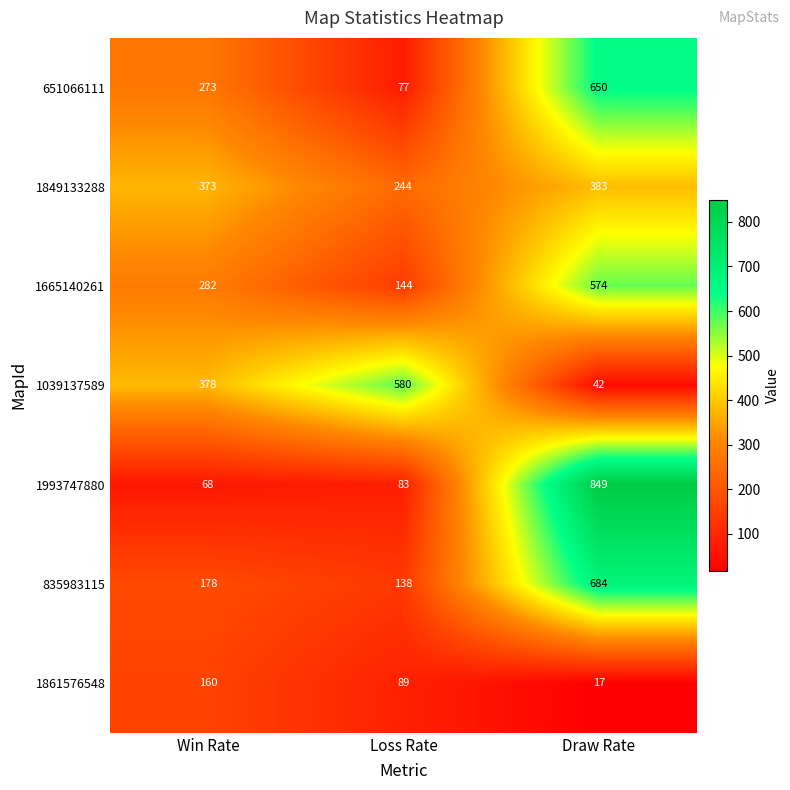

What is the total value across all series at Loss Rate?

1355